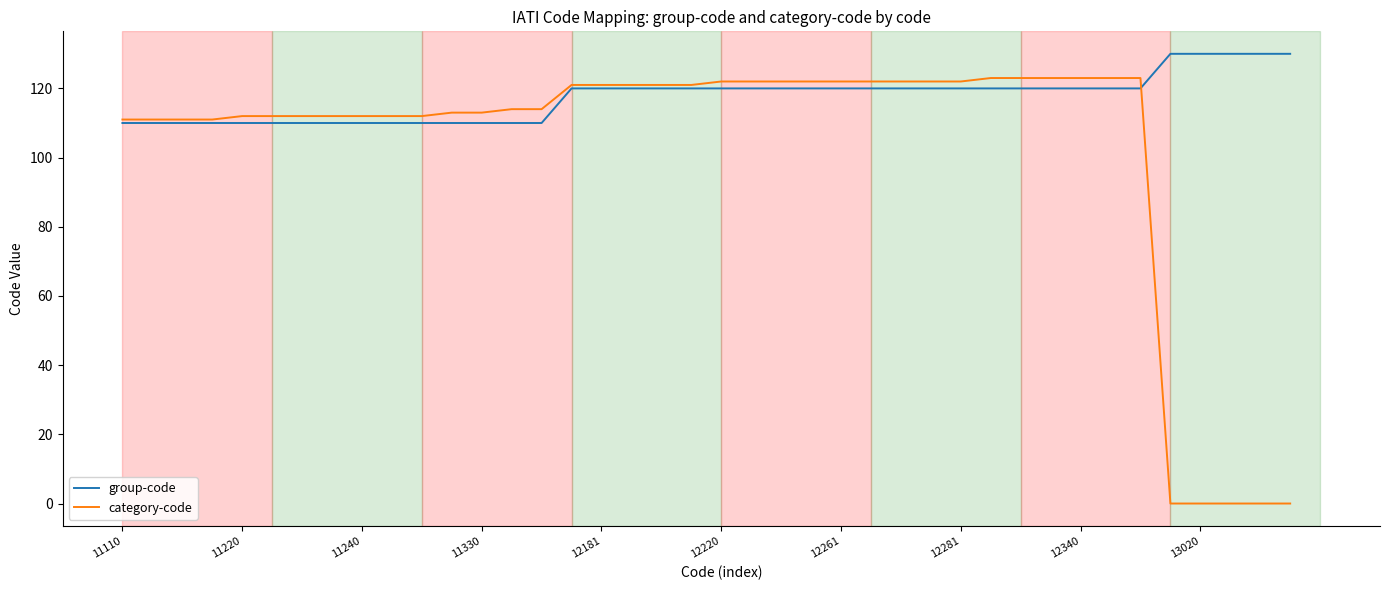

Rank the series by their maximum value, from highest to lowest.

group-code, category-code